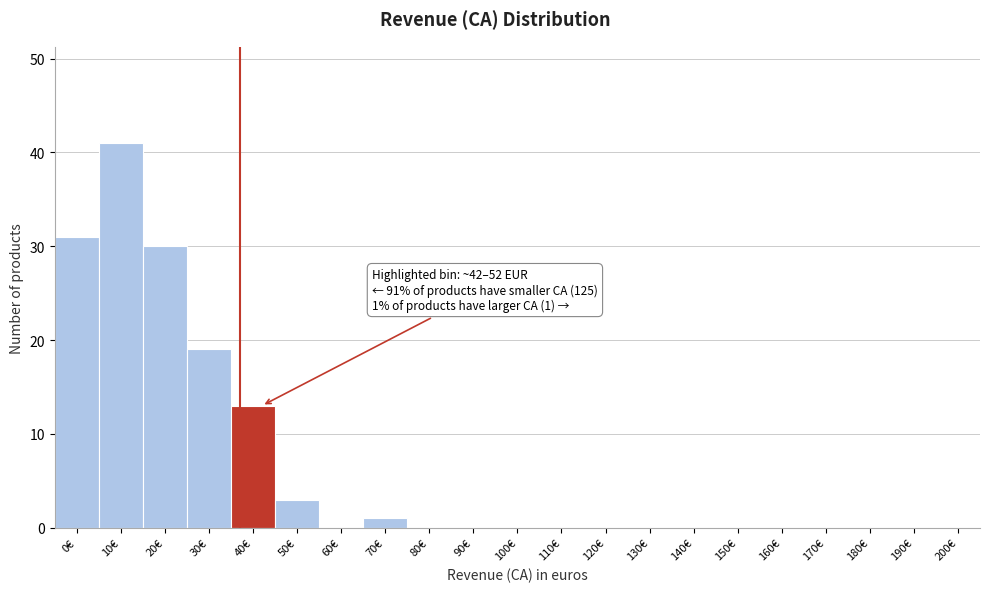

Reading left to right, list all the values displayed in this chart.

0€=31	10€=41	20€=30	30€=19	40€=13	50€=3	60€=0	70€=1	80€=0	90€=0	100€=0	110€=0	120€=0	130€=0	140€=0	150€=0	160€=0	170€=0	180€=0	190€=0	200€=0